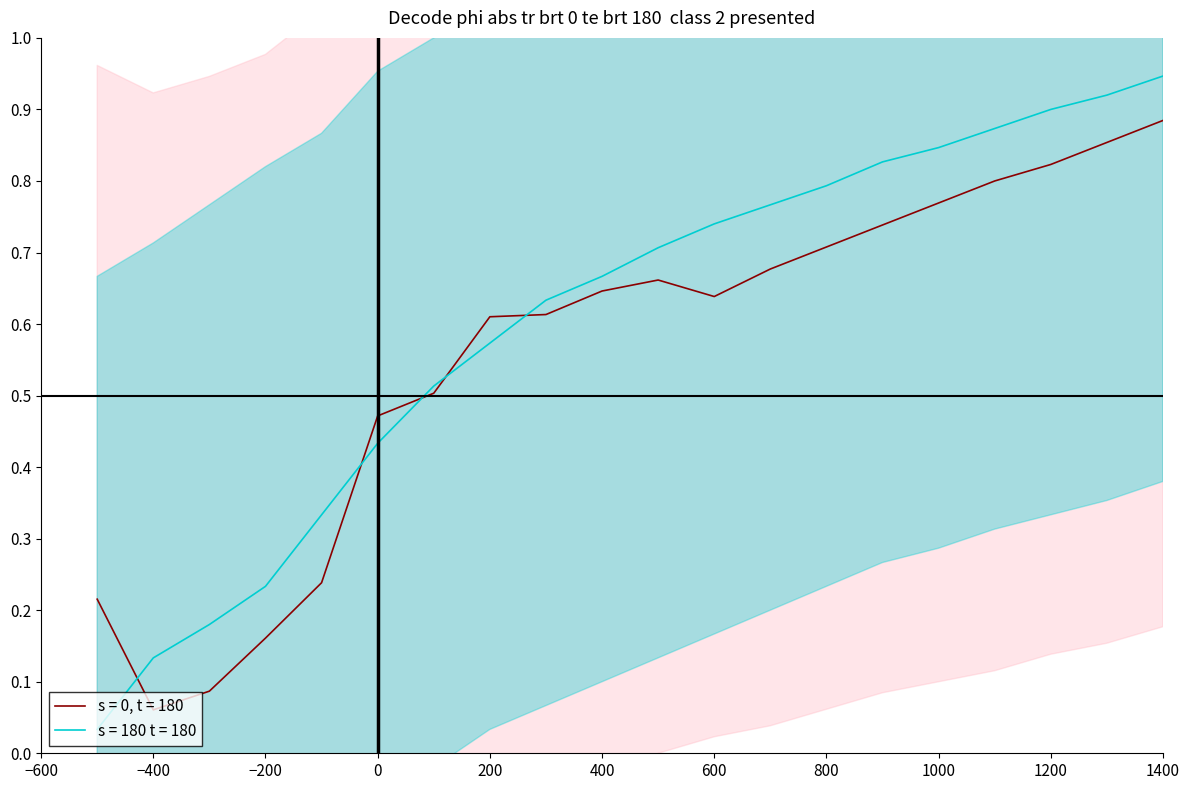

The value of s = 180 t = 180 at 0 is 0.2. True or false?

False